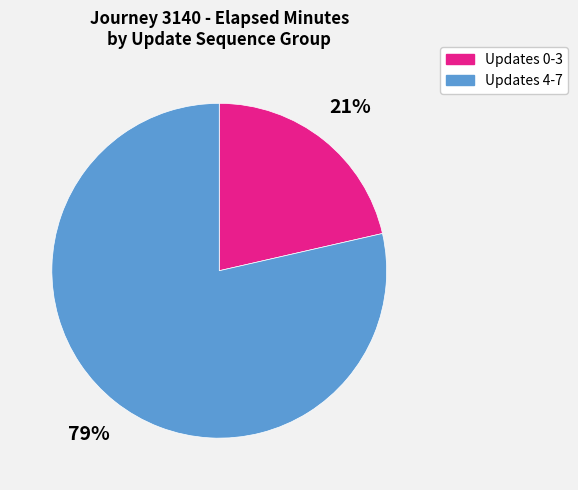

Does any single category account for the majority?

Yes